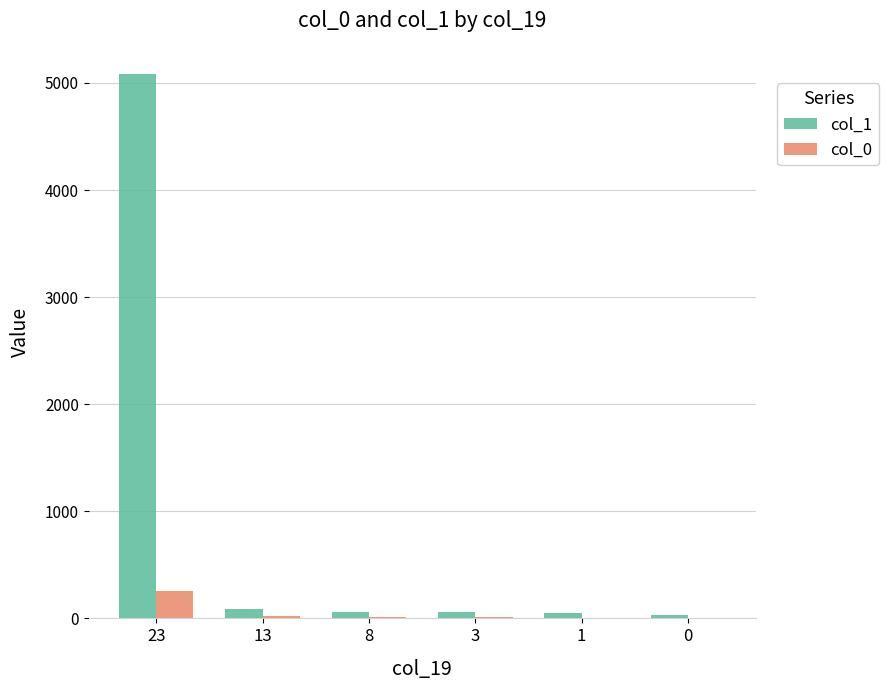

How many series are shown in this chart?

2